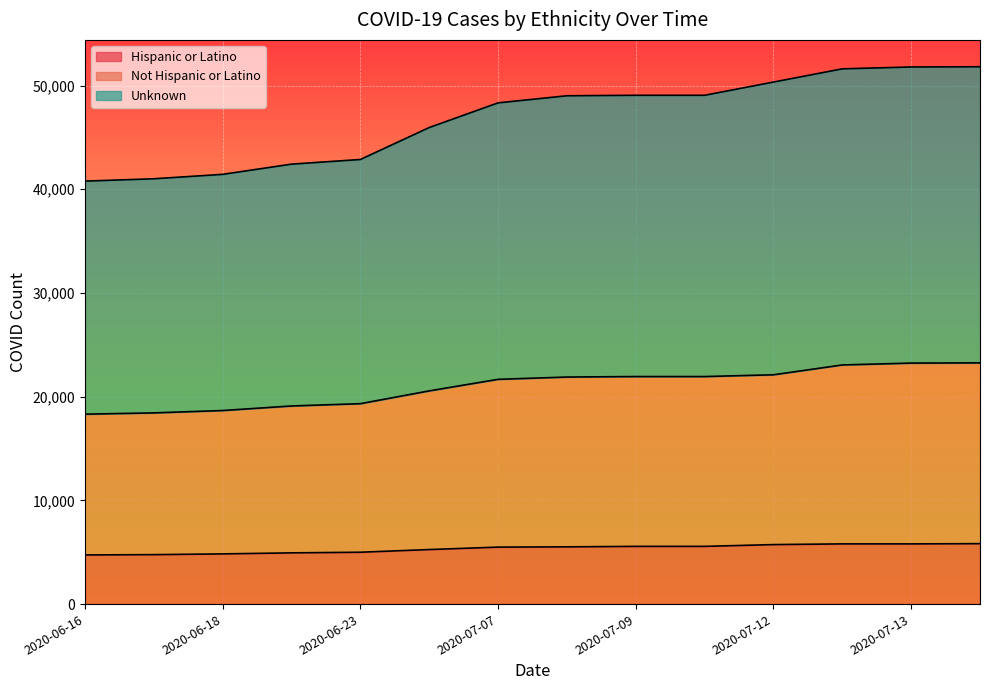

What are all the series names shown in the legend?

Hispanic or Latino, Not Hispanic or Latino, Unknown